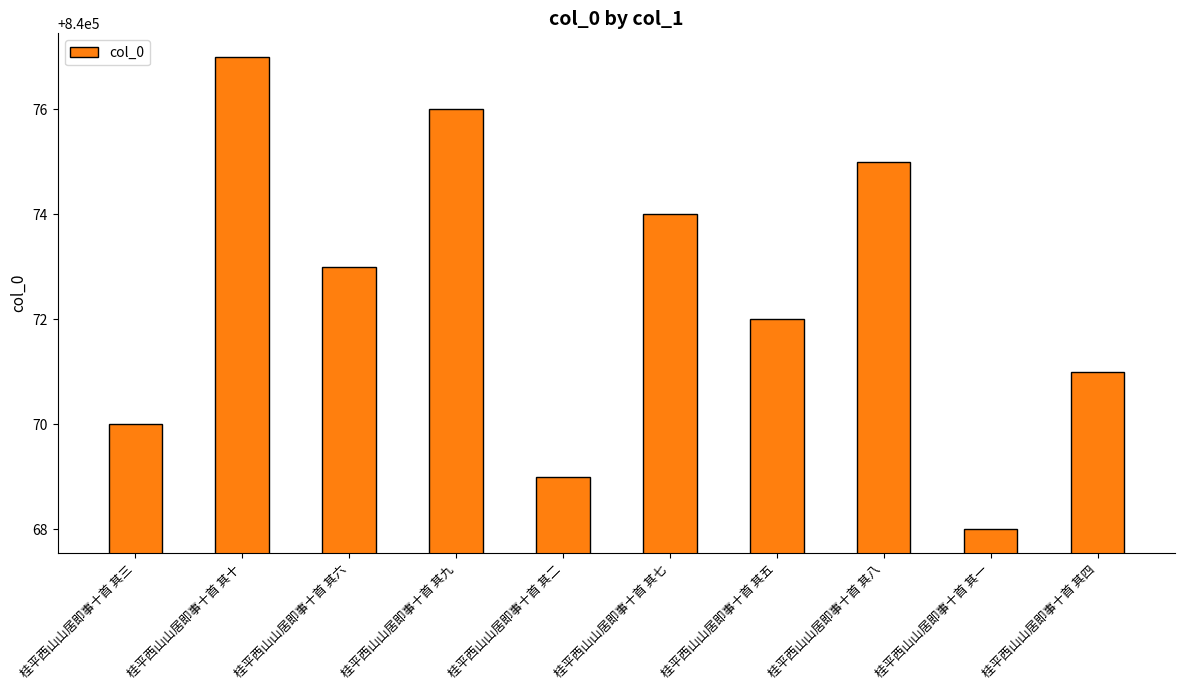

Count the values in the range 840070 to 840075.

6